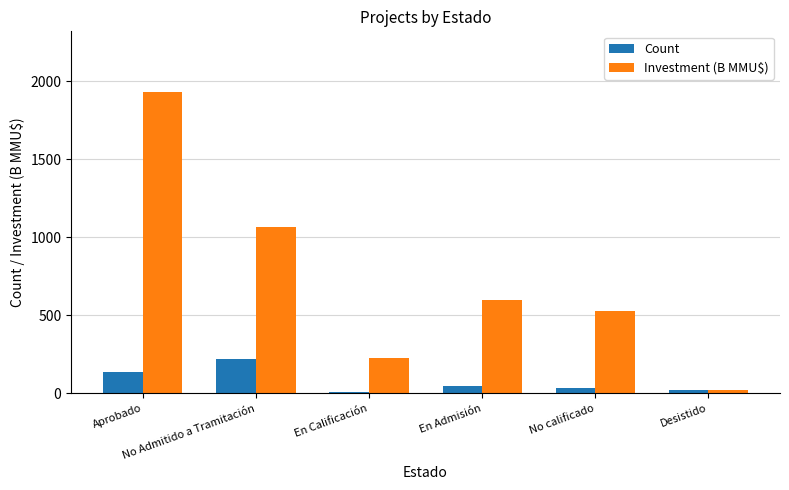

Reading left to right, extract all data points from this chart.

Count: Aprobado=138.0	No Admitido a Tramitación=218.0	En Calificación=12.0	En Admisión=51.0	No calificado=36.0	Desistido=22.0
Investment (B MMU$): Aprobado=1932.1	No Admitido a Tramitación=1064.7	En Calificación=226.0	En Admisión=600.0	No calificado=527.0	Desistido=25.0